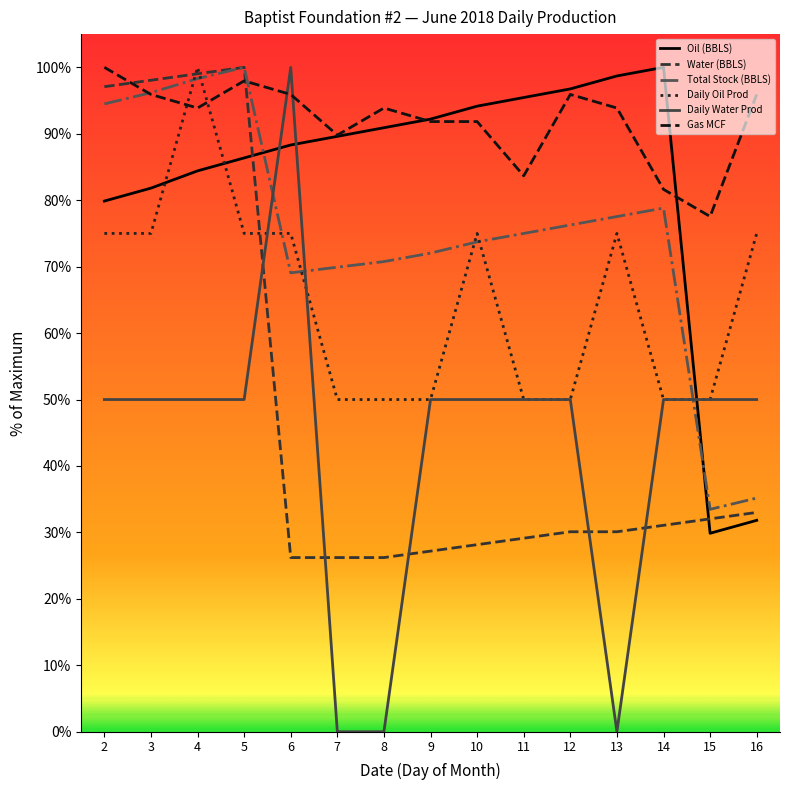

Between 3 and 16, which series saw the biggest shift?

Water (BBLS)